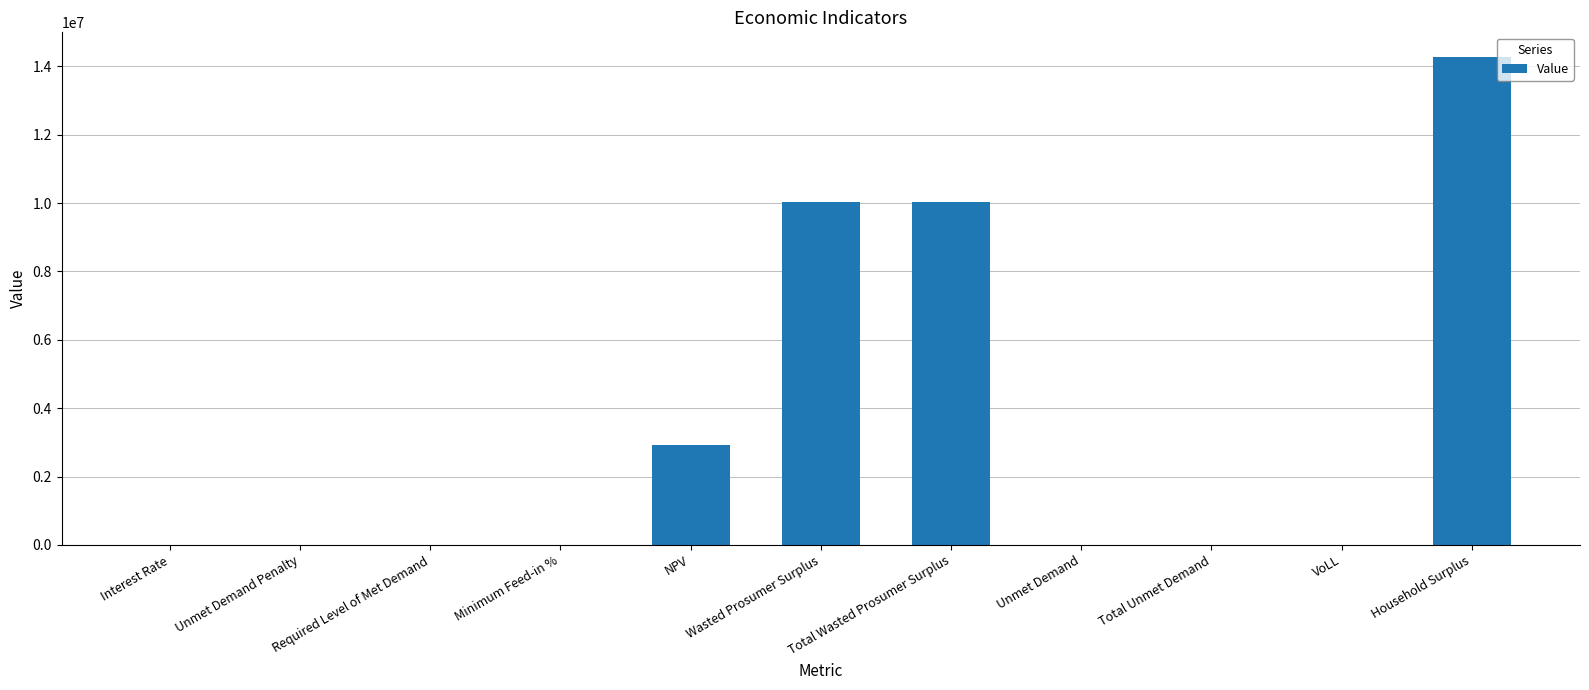

What is the greatest value displayed?

14281735.5